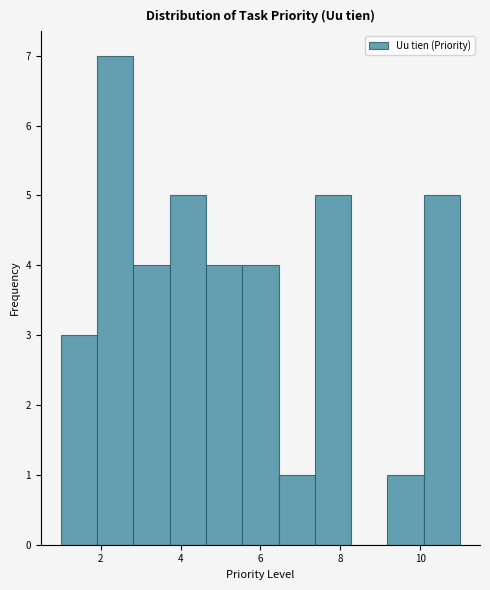

Reading left to right, list every bar in this chart as the range it spans on the x-axis followed by its height. Neither the bar edges nor the heights are printed on the chart, so give them approximately, as read against the axes.

1.0 to 2.0: 3
2.0 to 2.8: 7
2.8 to 3.8: 4
3.8 to 4.6: 5
4.6 to 5.6: 4
5.6 to 6.4: 4
6.4 to 7.4: 1
7.4 to 8.2: 5
8.2 to 9.2: 0
9.2 to 10.0: 1
10.0 to 11.0: 5